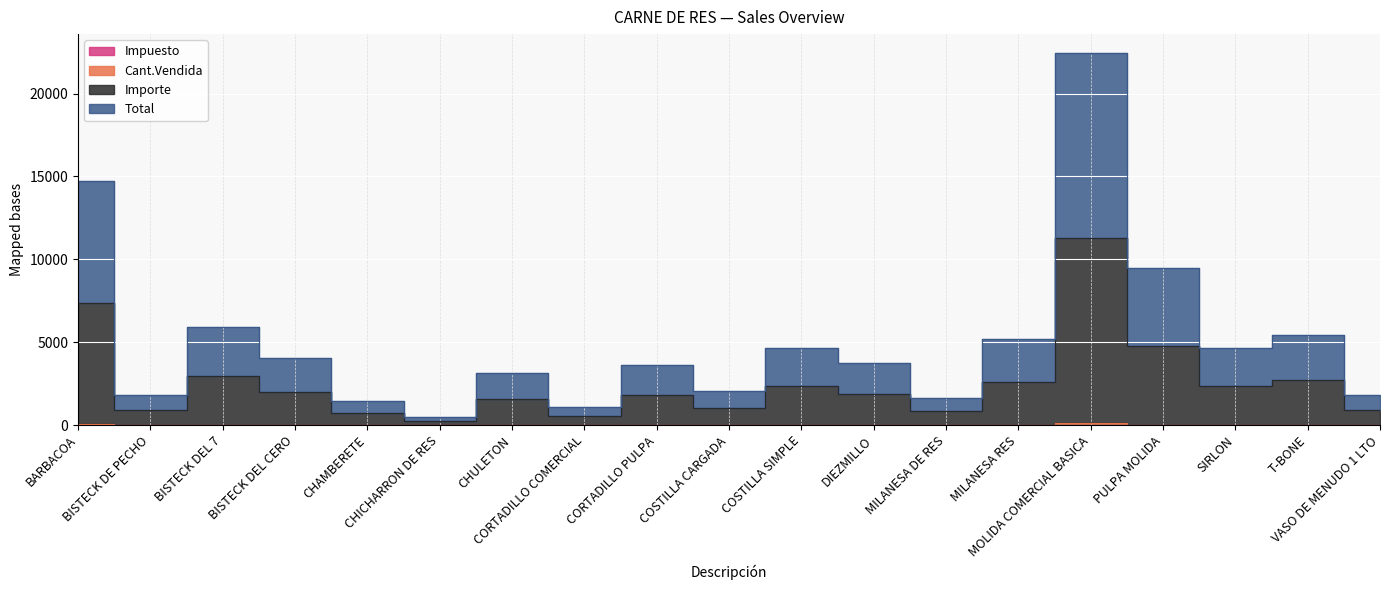

True or false: Importe has a value of 1464.0 at T-BONE.

False